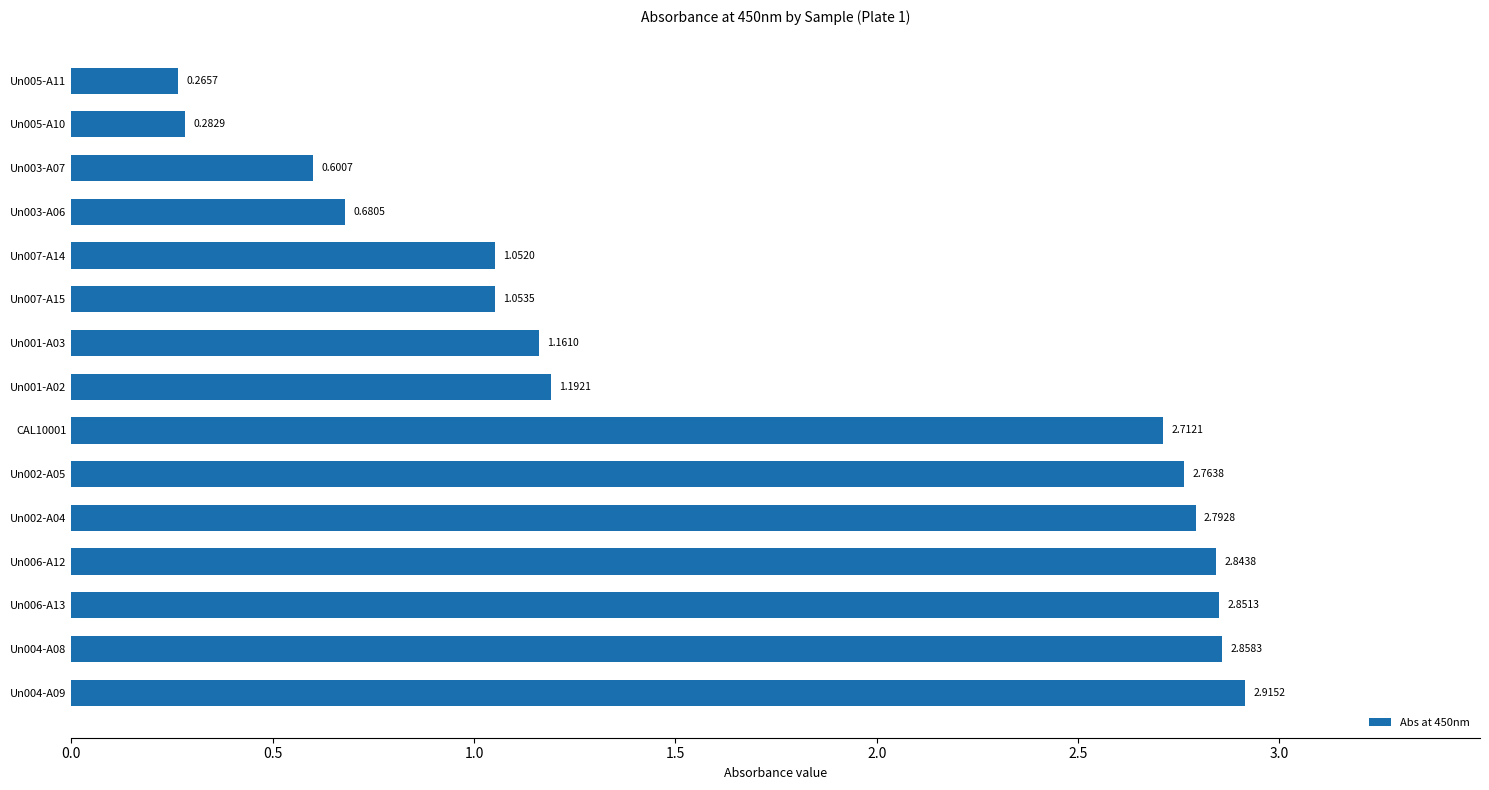

What is the difference between the maximum and minimum values?

2.6